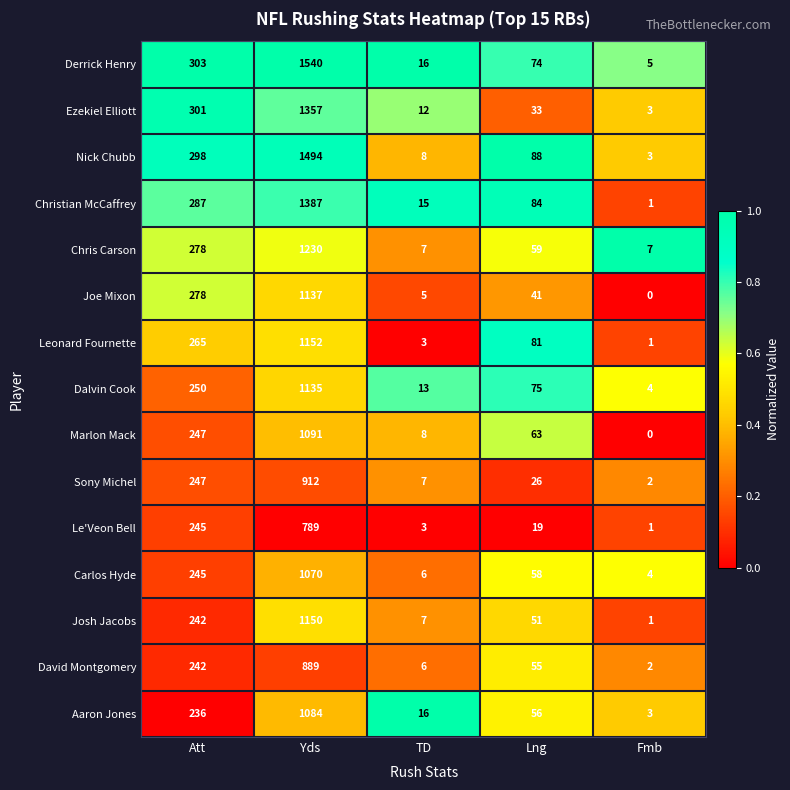

The Derrick Henry series shows 8 at Fmb. True or false?

False